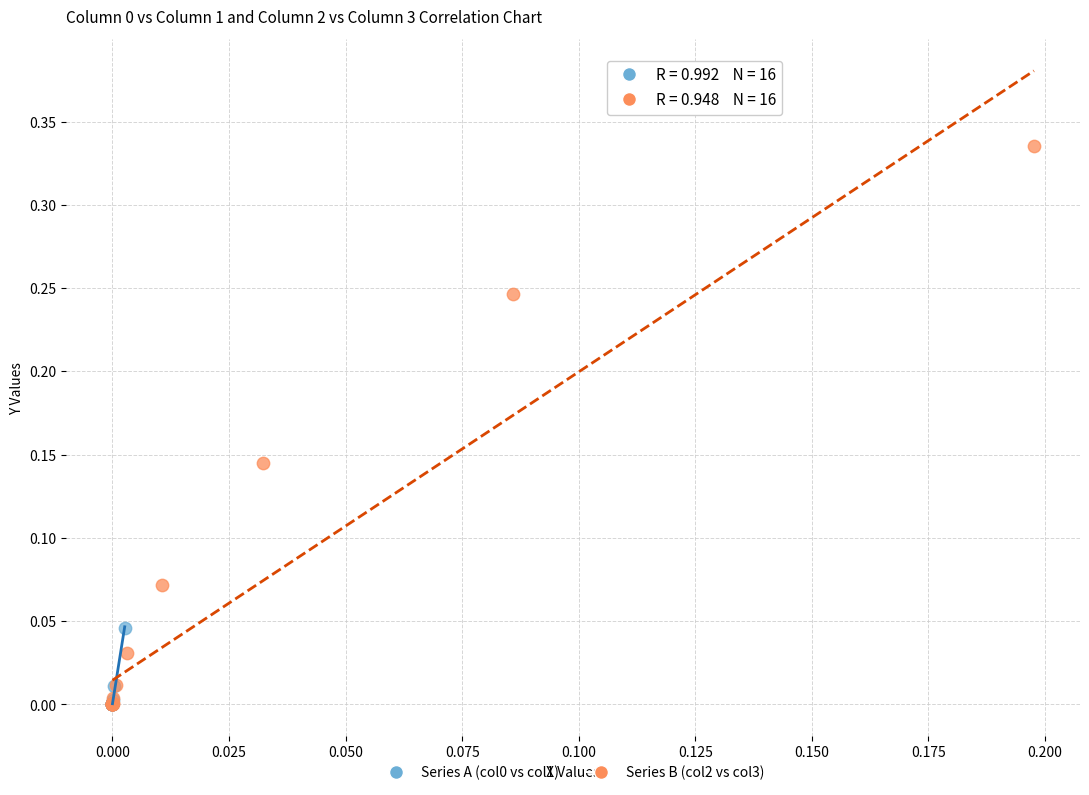

Which series has the widest spread of Y values?

Series B (col2 vs col3)